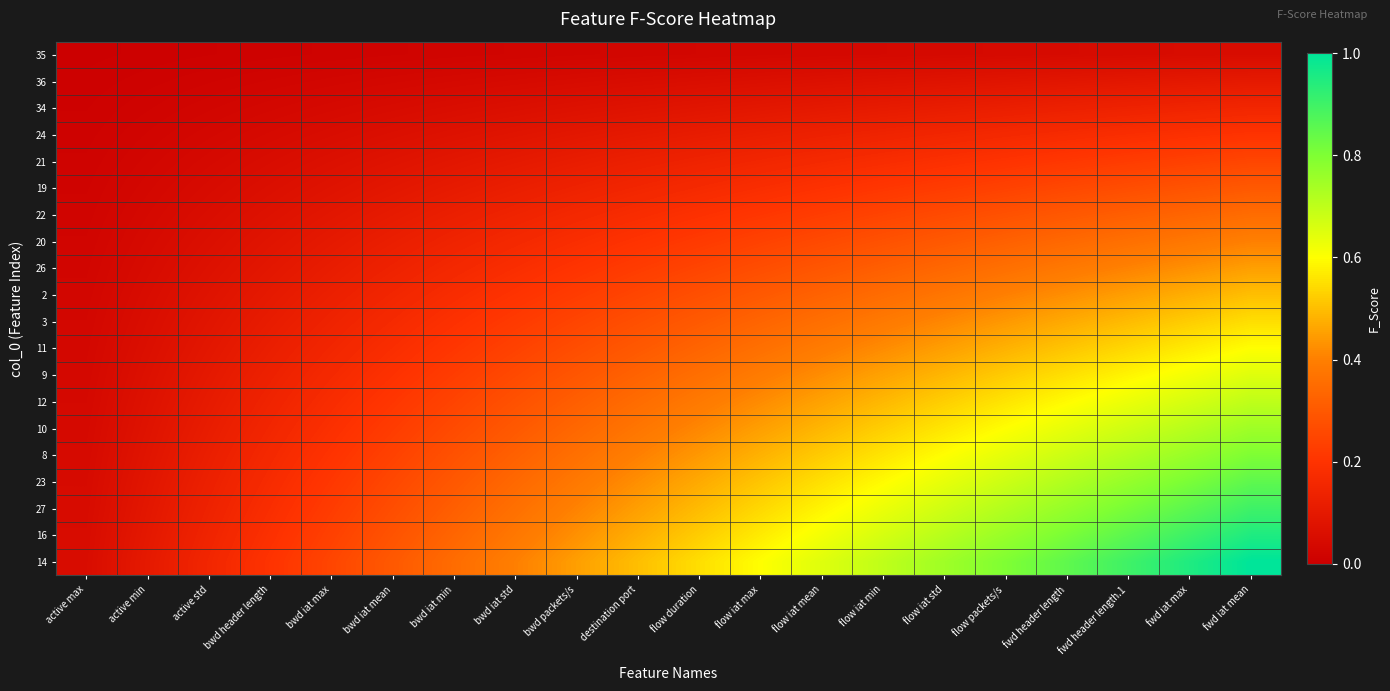

What is the difference between the highest and lowest values at bwd iat min?

0.3